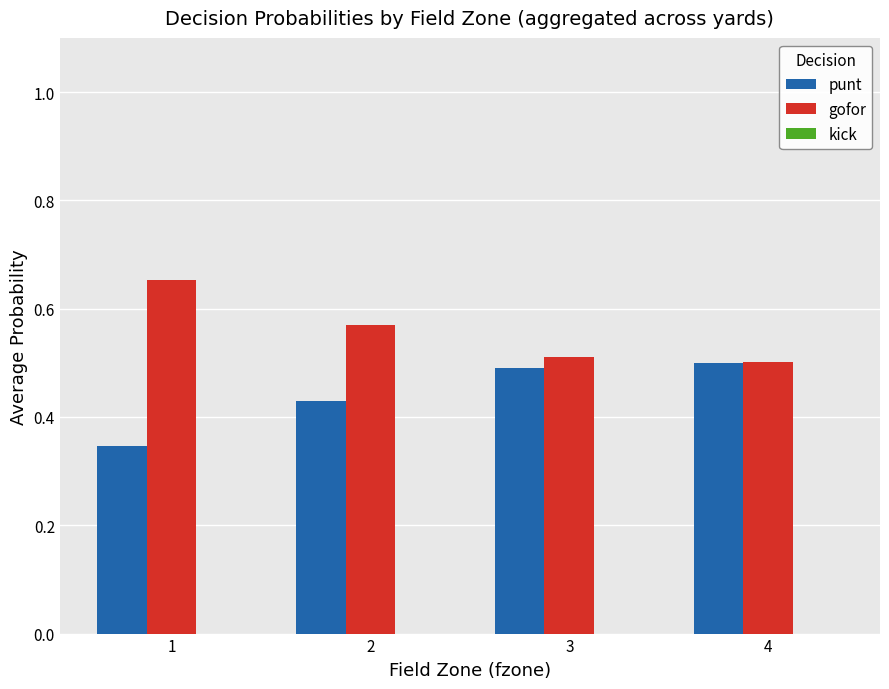

What is the difference between the punt values at 1 and 3?

0.1